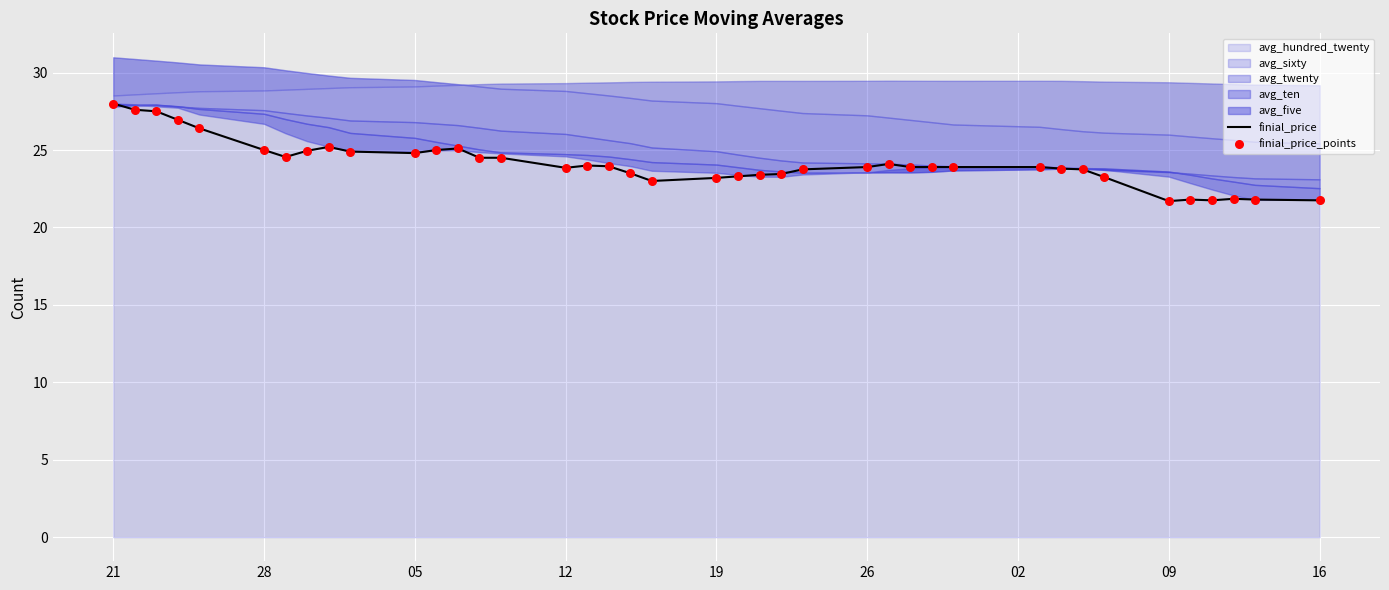

The value of finial_price at 28 is 25.0. True or false?

True